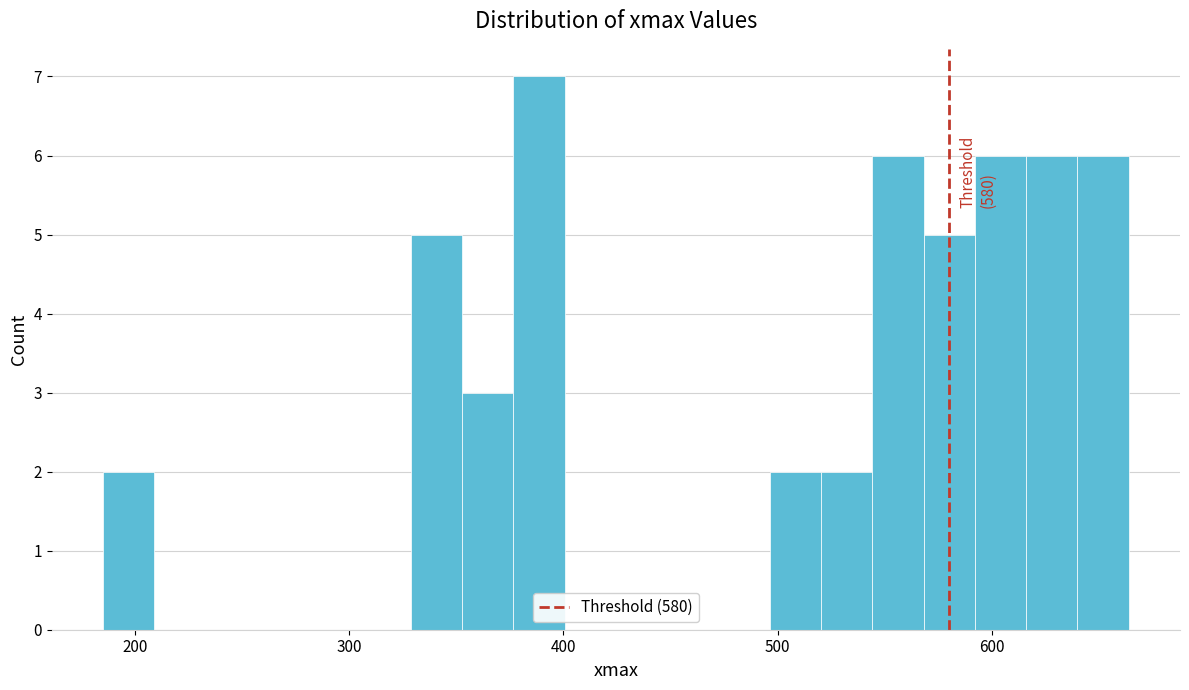

Read against the x-axis, roughly where is the centre of the tallest bar?

390